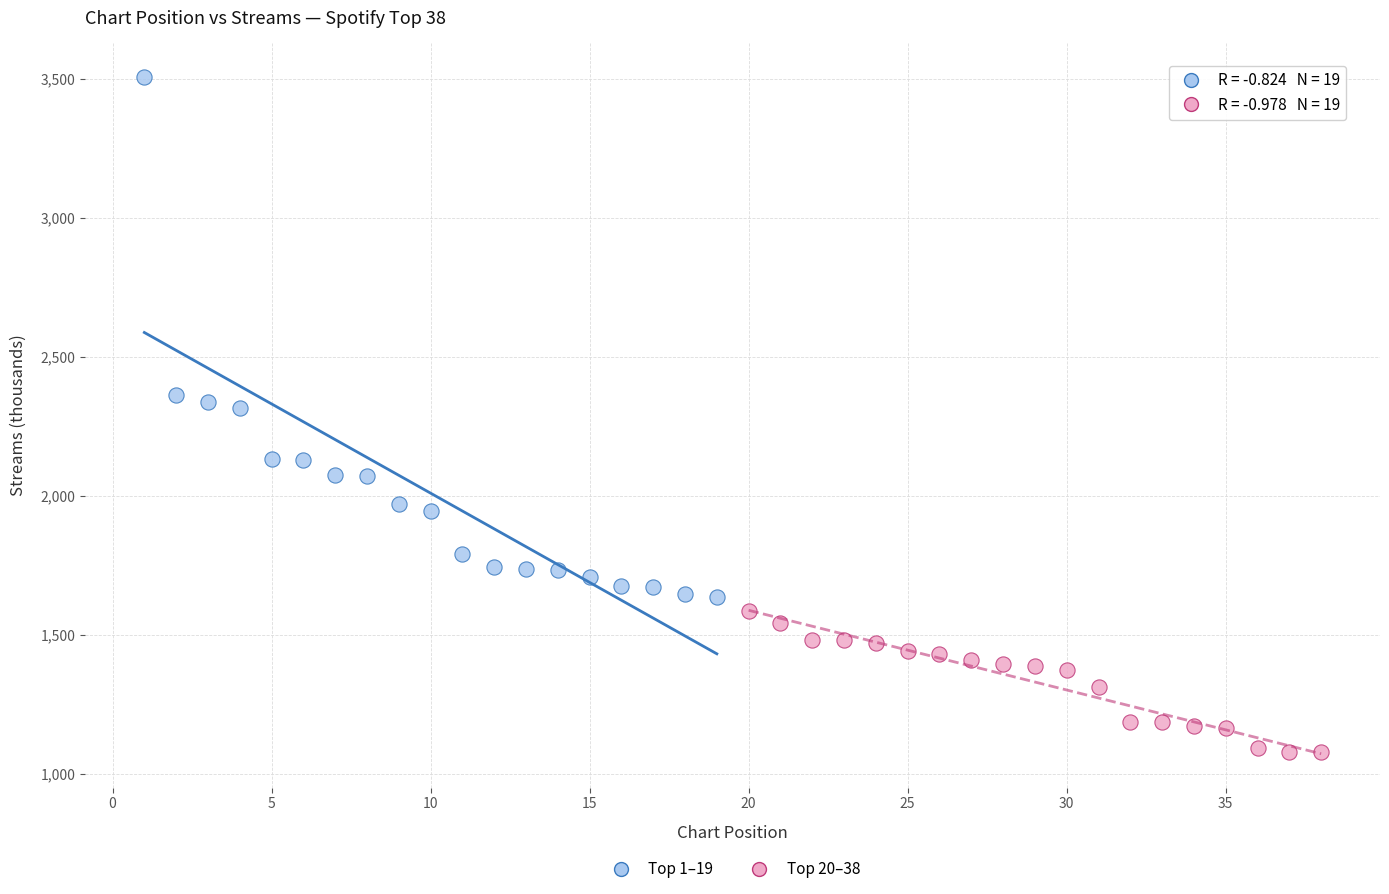

Which series contains the lowest Y value?

Top 20–38